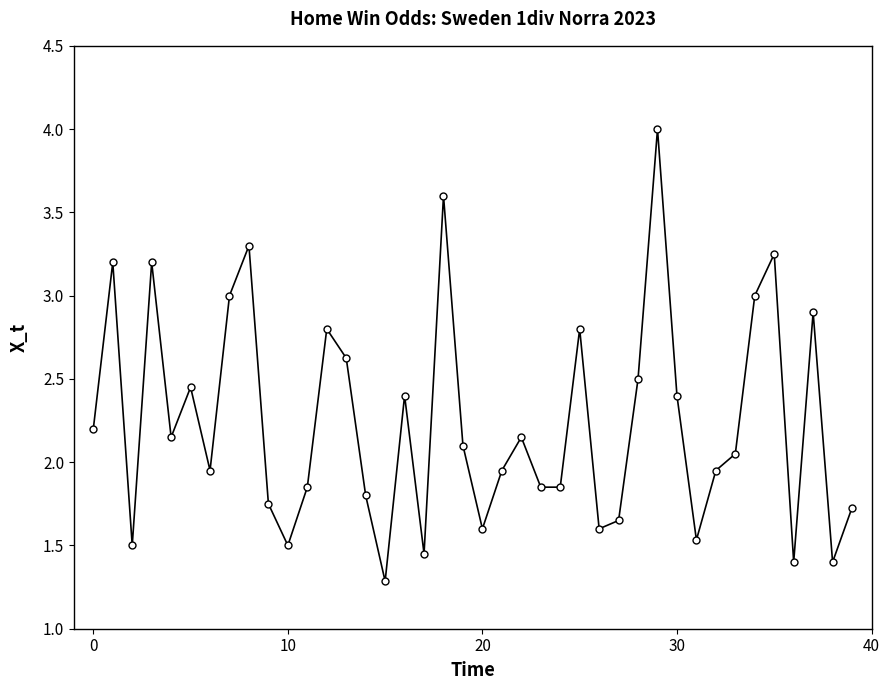

What is the maximum value shown in the chart?

4.0